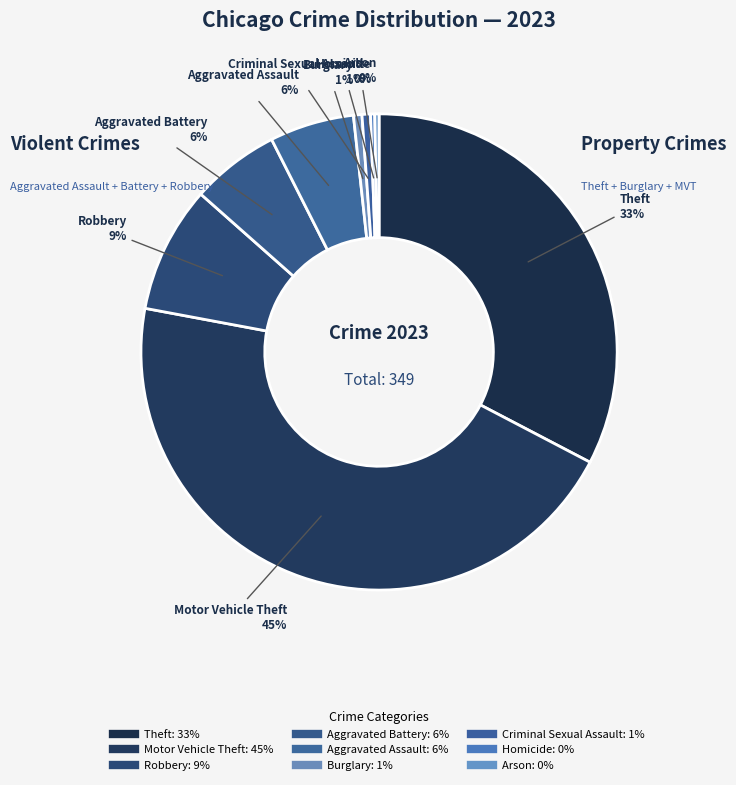

To the nearest percent, what percentage of the pie is Motor Vehicle Theft?

45%